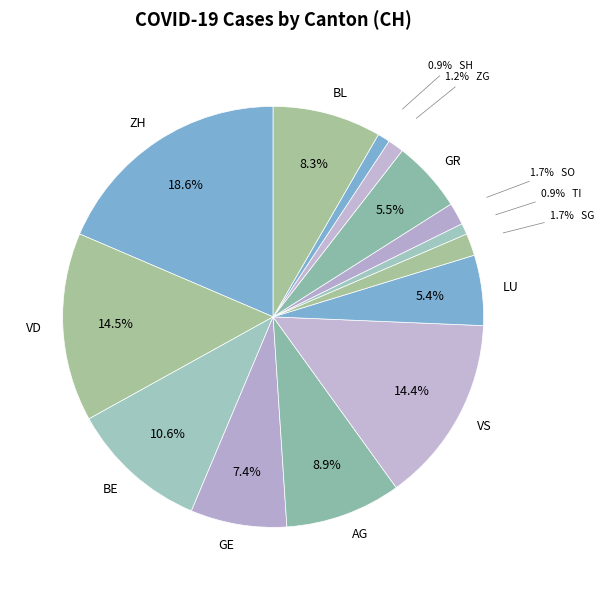

Rank the categories by value from lowest to highest.

TI, SH, ZG, SG, SO, LU, GR, GE, BL, AG, BE, VS, VD, ZH